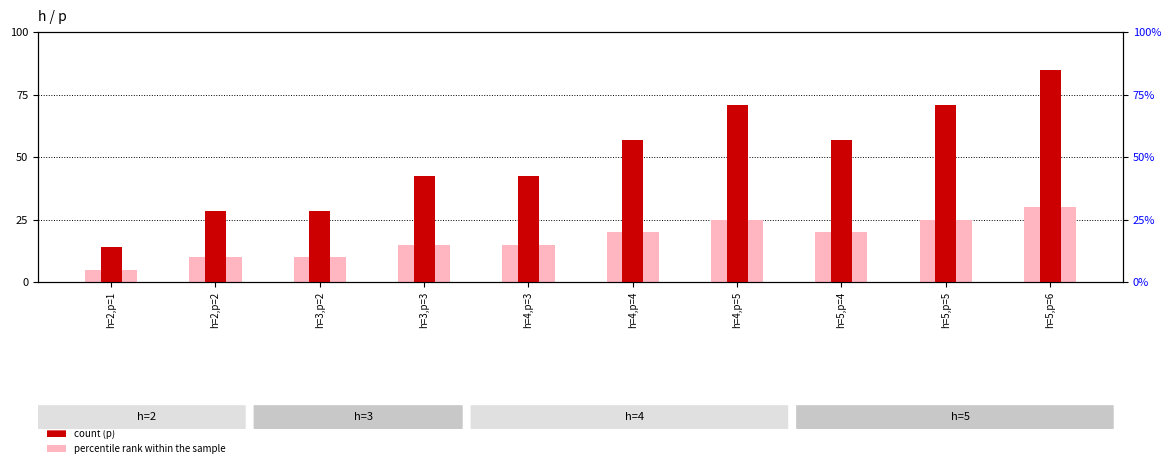

What is the label of the 6th bar from the left?

h=4,p=4